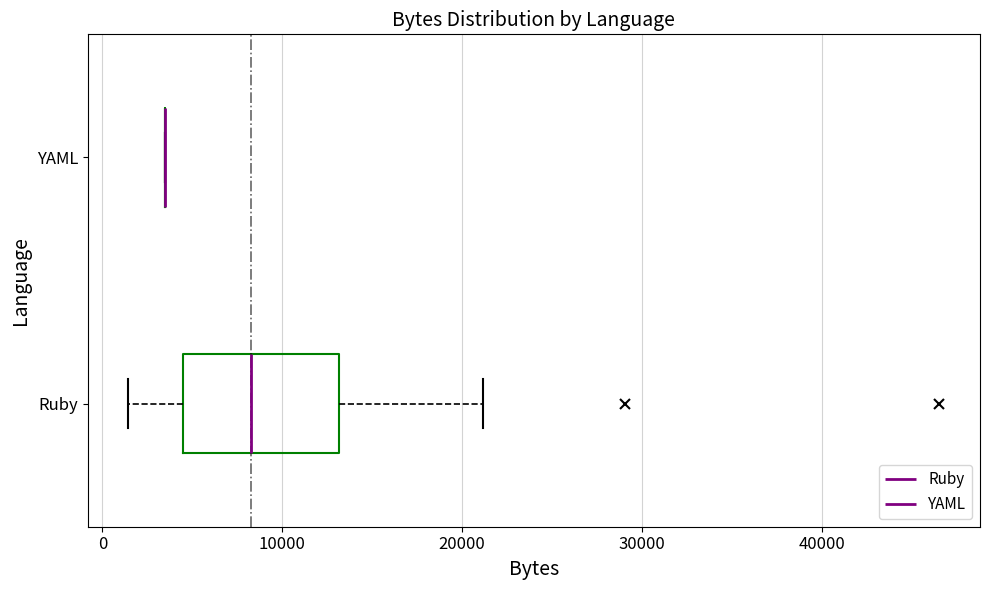

Comparing the boxes themselves (not the whiskers), which one is the widest?

Ruby